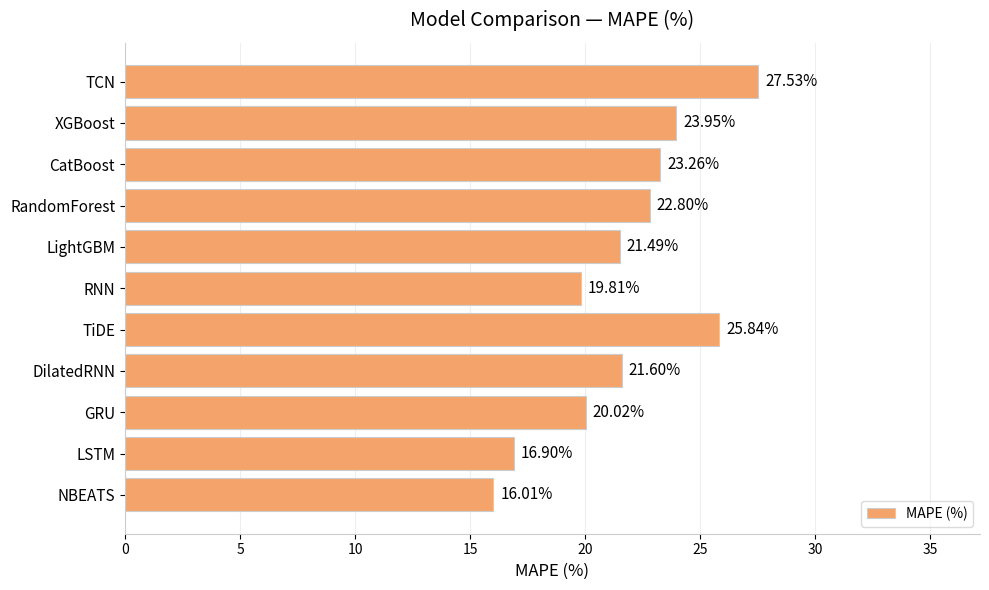

What is the change in value from DilatedRNN to RNN?

-1.8